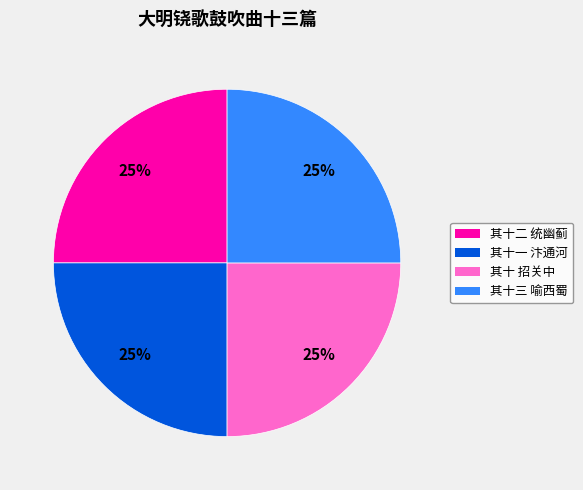

To the nearest percent, what is the average slice percentage?

25%